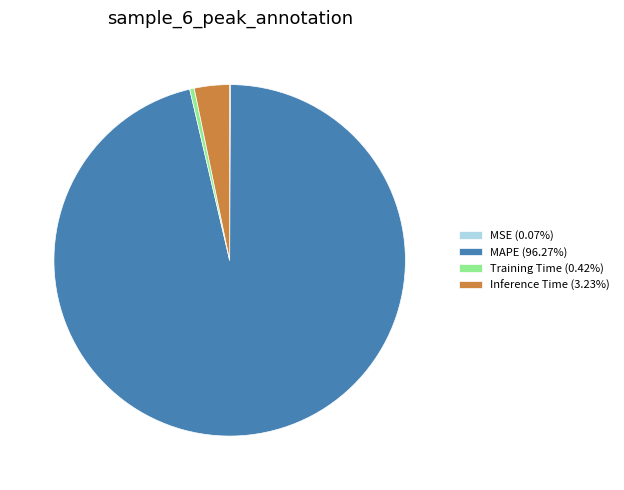

Is there a majority slice in this chart?

Yes